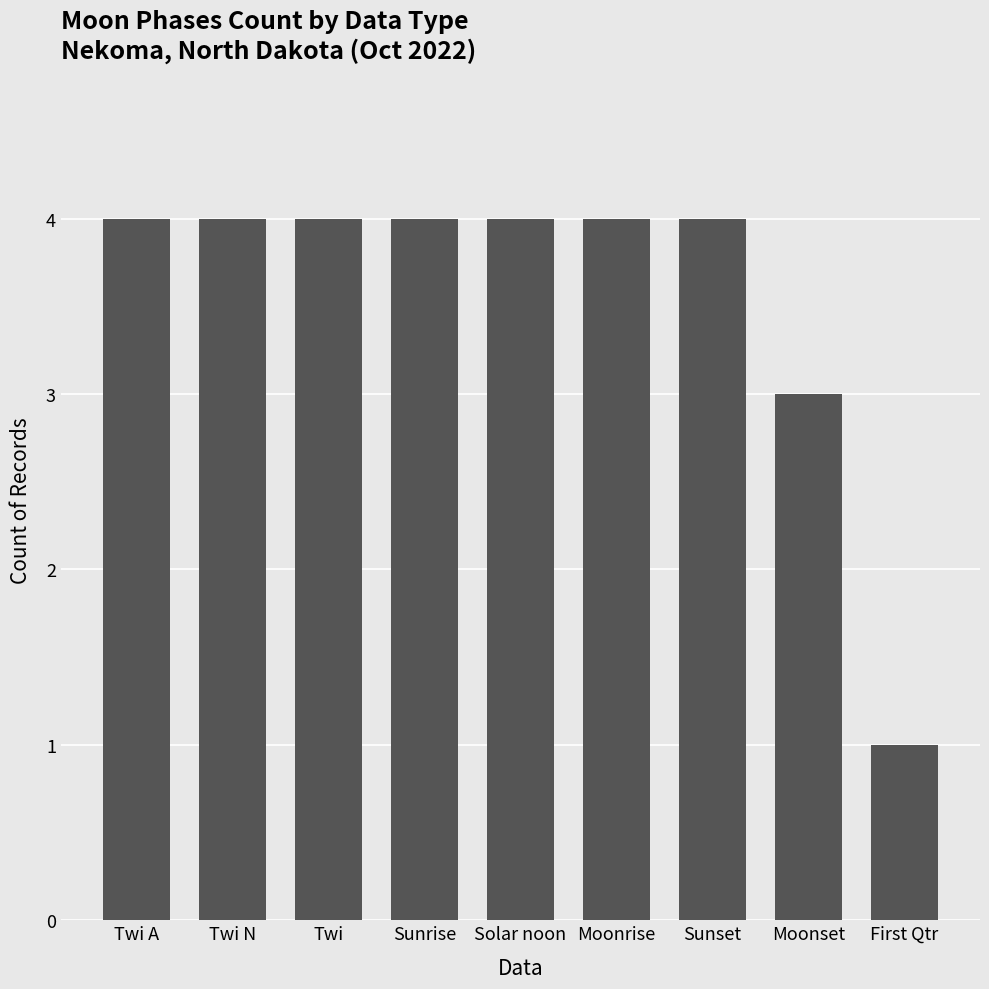

How many values are below 4?

2